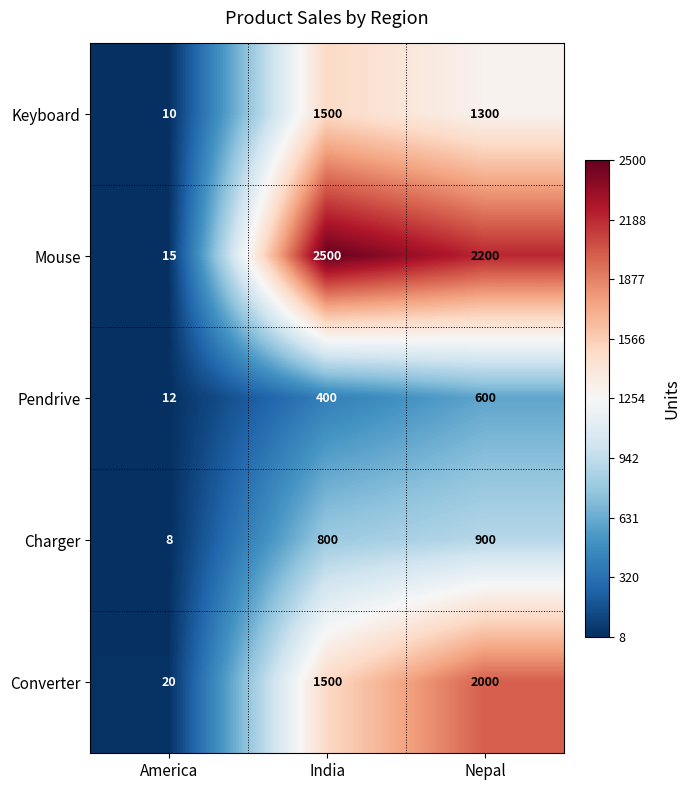

Where is Mouse nearest to the value 1257?

Nepal